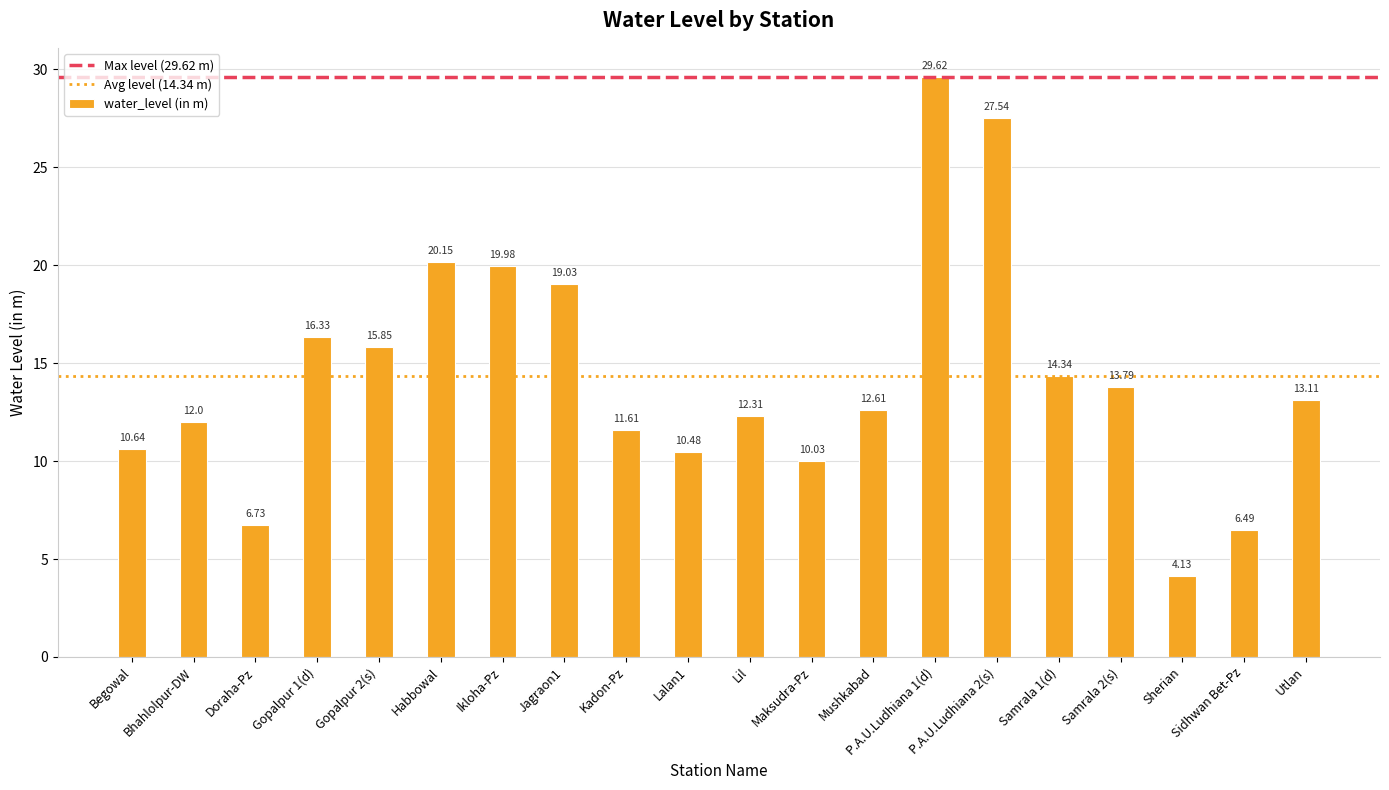

Approximately how many times larger is the value at Ikloha-Pz compared to Begowal?

1.9